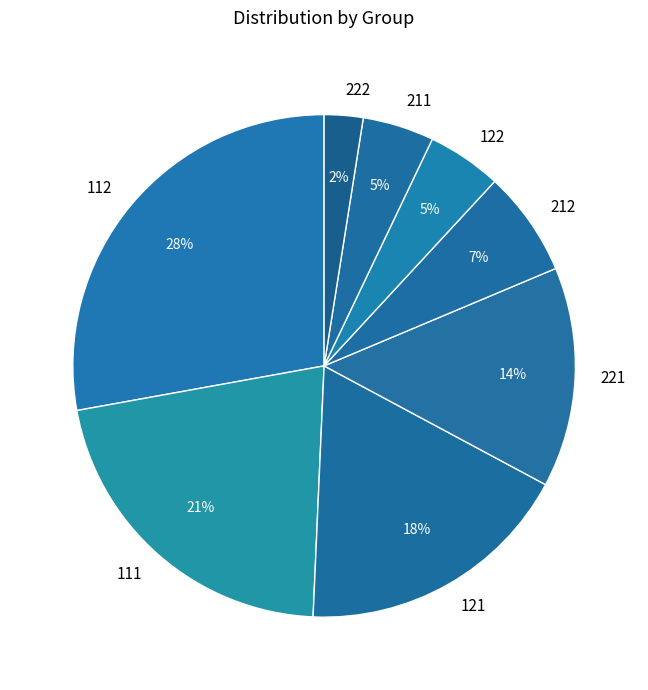

To the nearest percent, what is the average slice percentage?

12%